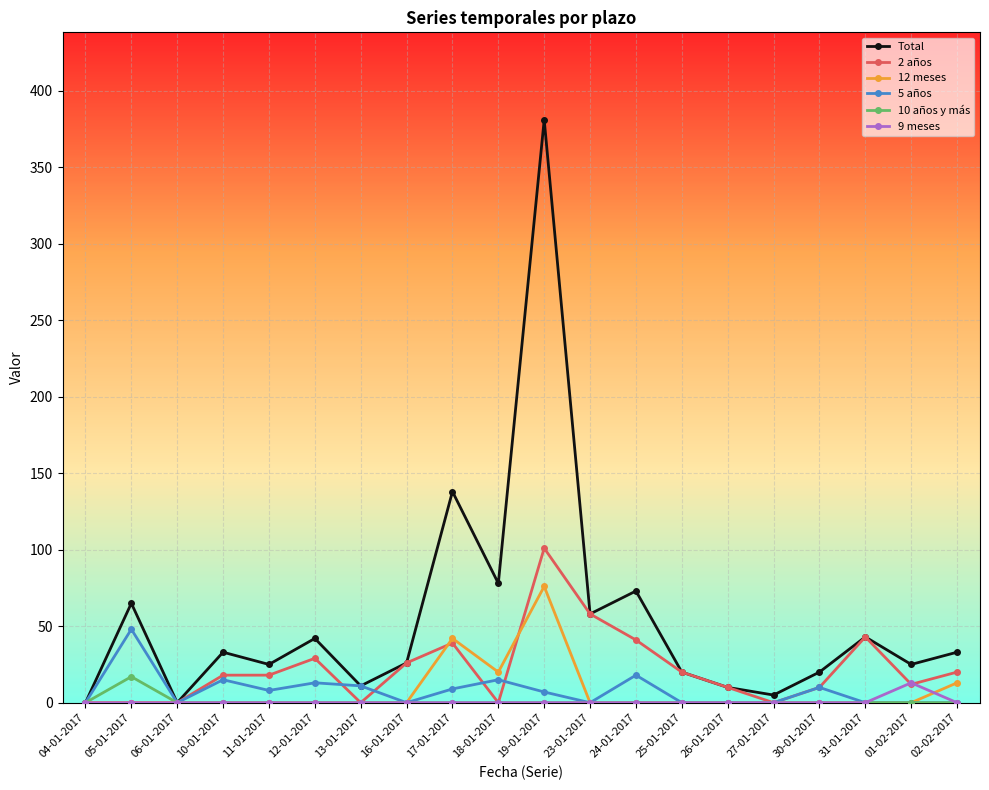

What is the label of the 11th point from the left?

19-01-2017